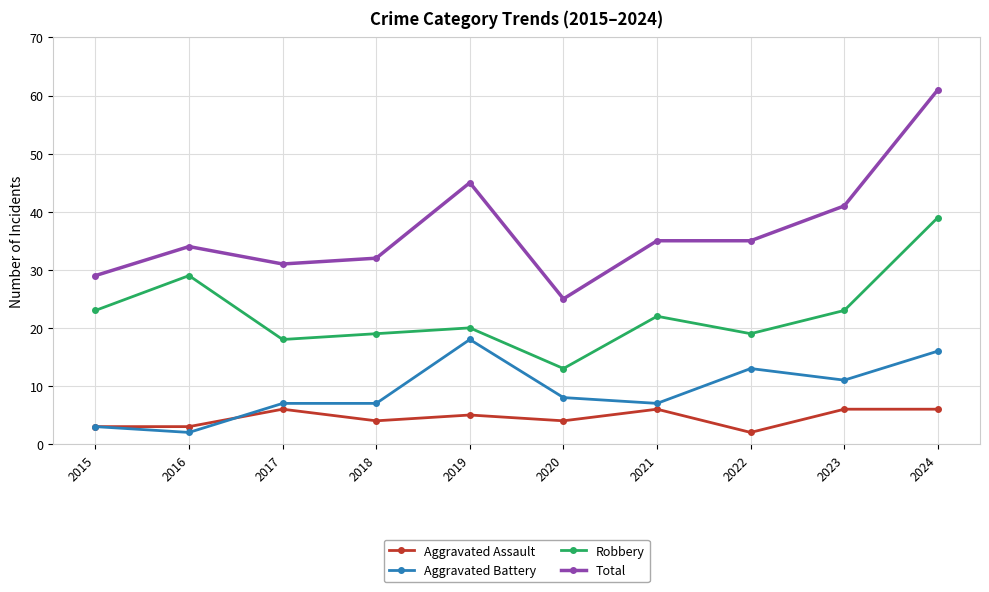

Reading left to right, list all the values displayed in this chart.

Aggravated Assault: 2015=3	2016=3	2017=6	2018=4	2019=5	2020=4	2021=6	2022=2	2023=6	2024=6
Aggravated Battery: 2015=3	2016=2	2017=7	2018=7	2019=18	2020=8	2021=7	2022=13	2023=11	2024=16
Robbery: 2015=23	2016=29	2017=18	2018=19	2019=20	2020=13	2021=22	2022=19	2023=23	2024=39
Total: 2015=29	2016=34	2017=31	2018=32	2019=45	2020=25	2021=35	2022=35	2023=41	2024=61